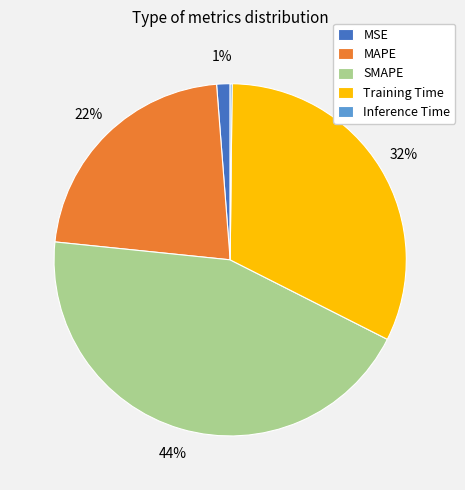

Does MSE represent more than half of the total?

No